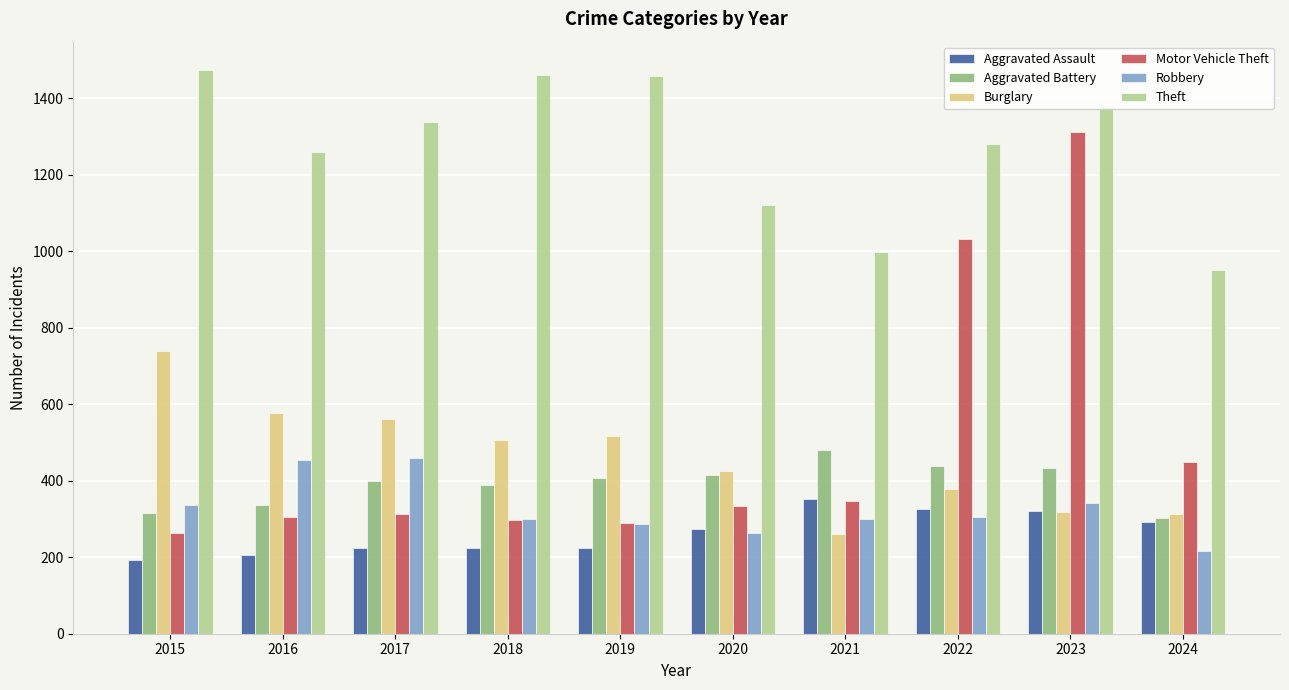

The value of Robbery at 2022 is 304. True or false?

True